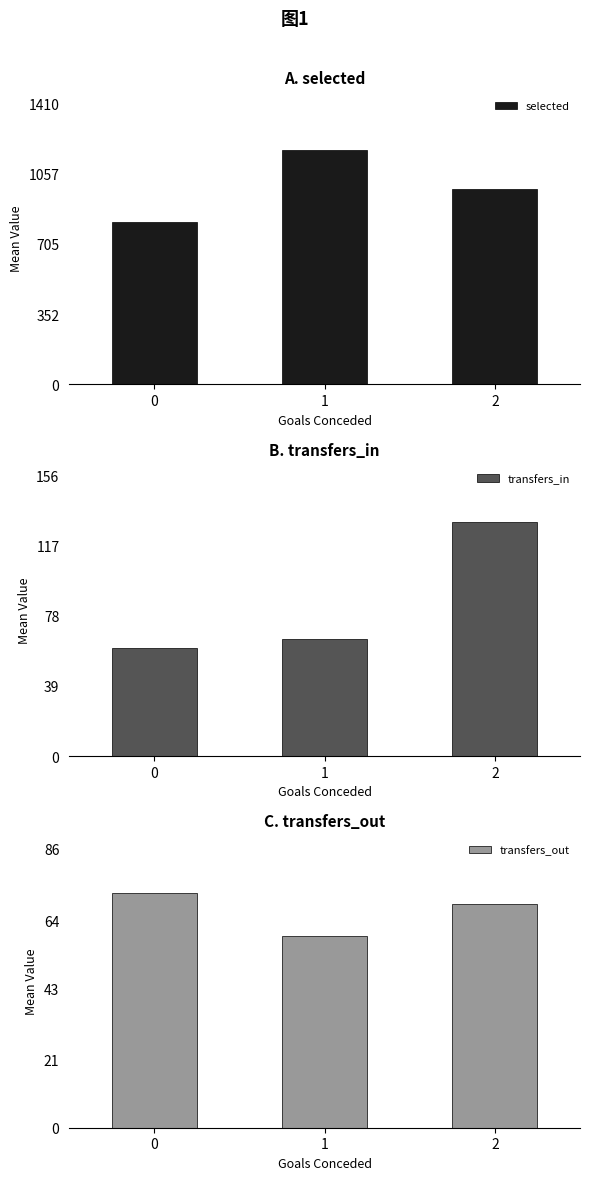

How many data points in transfers_out are less than 69?

1